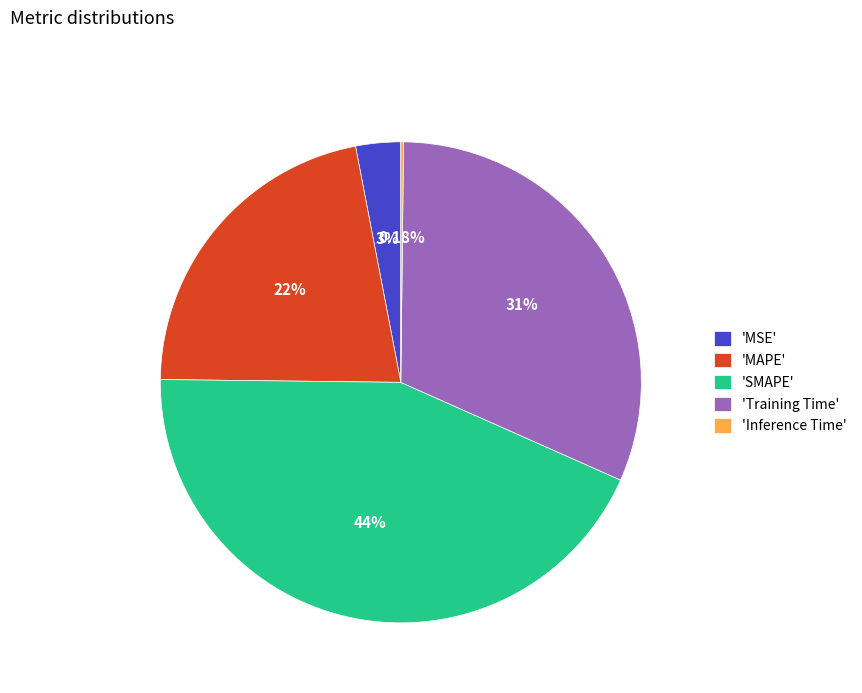

Do 'SMAPE' and 'Training Time' together represent more than half of the pie?

Yes